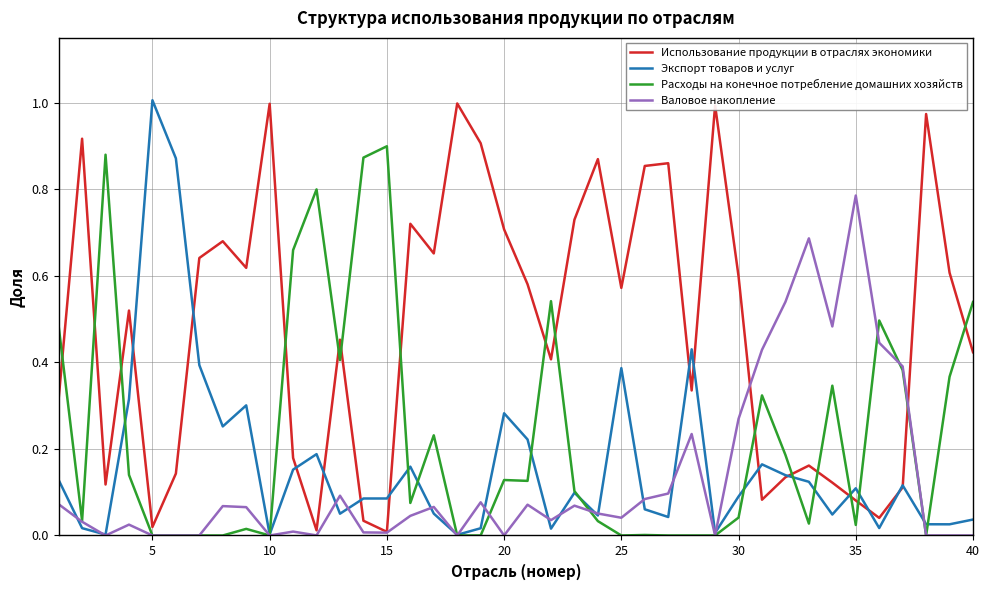

In Экспорт товаров и услуг, how many points are higher than both neighbors (excluding endpoints)?

11